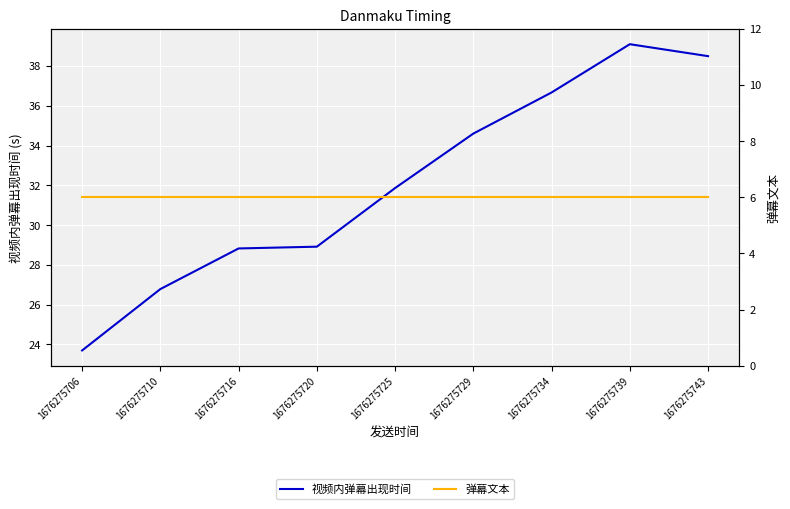

True or false: 弹幕文本 and 视频内弹幕出现时间 cross at least once.

False